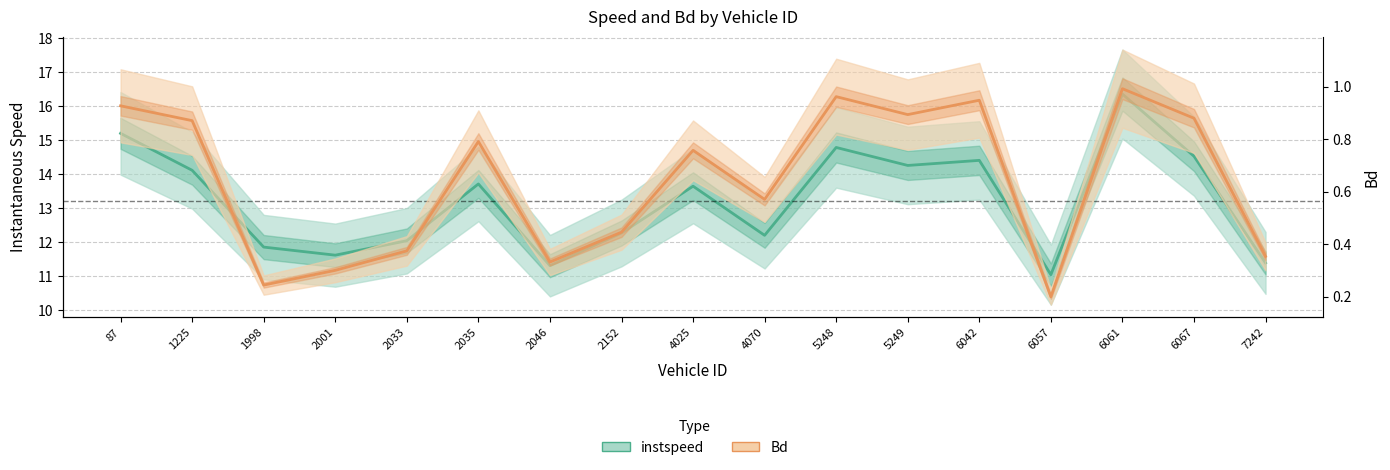

What is the greatest value displayed?

16.4